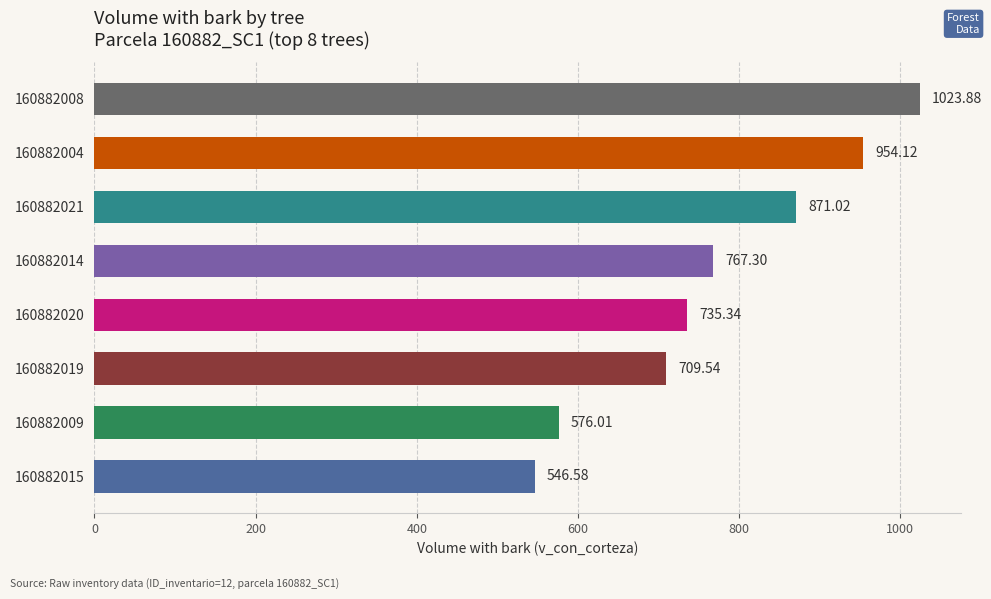

Rank the categories by value from lowest to highest.

160882015, 160882009, 160882019, 160882020, 160882014, 160882021, 160882004, 160882008